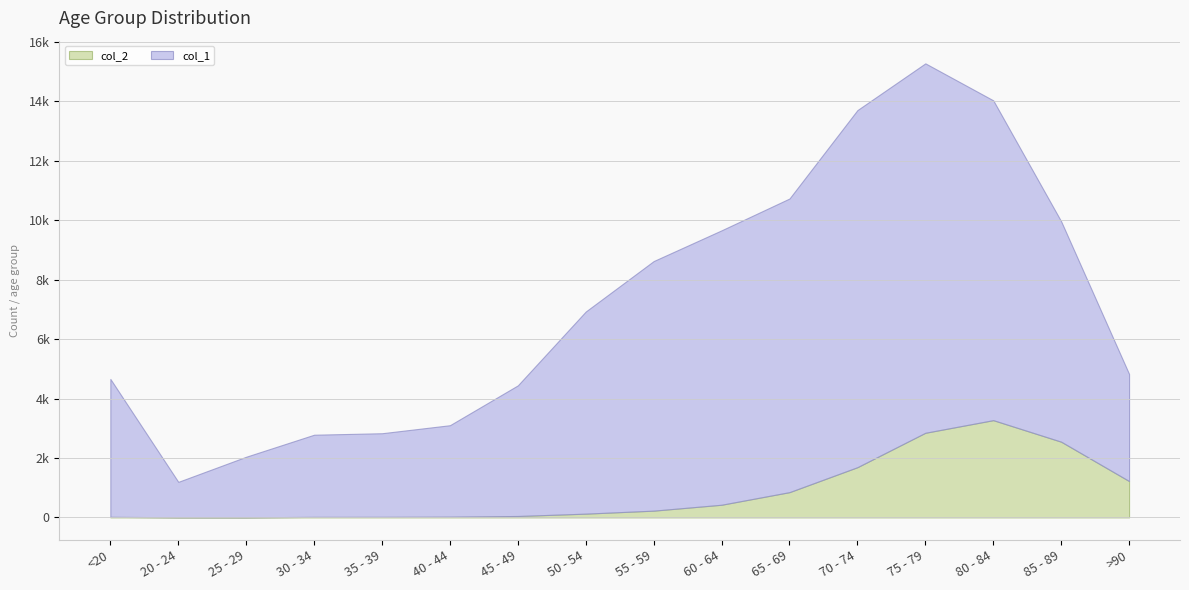

True or false: col_1 has more than 2 points higher than both neighbors.

False